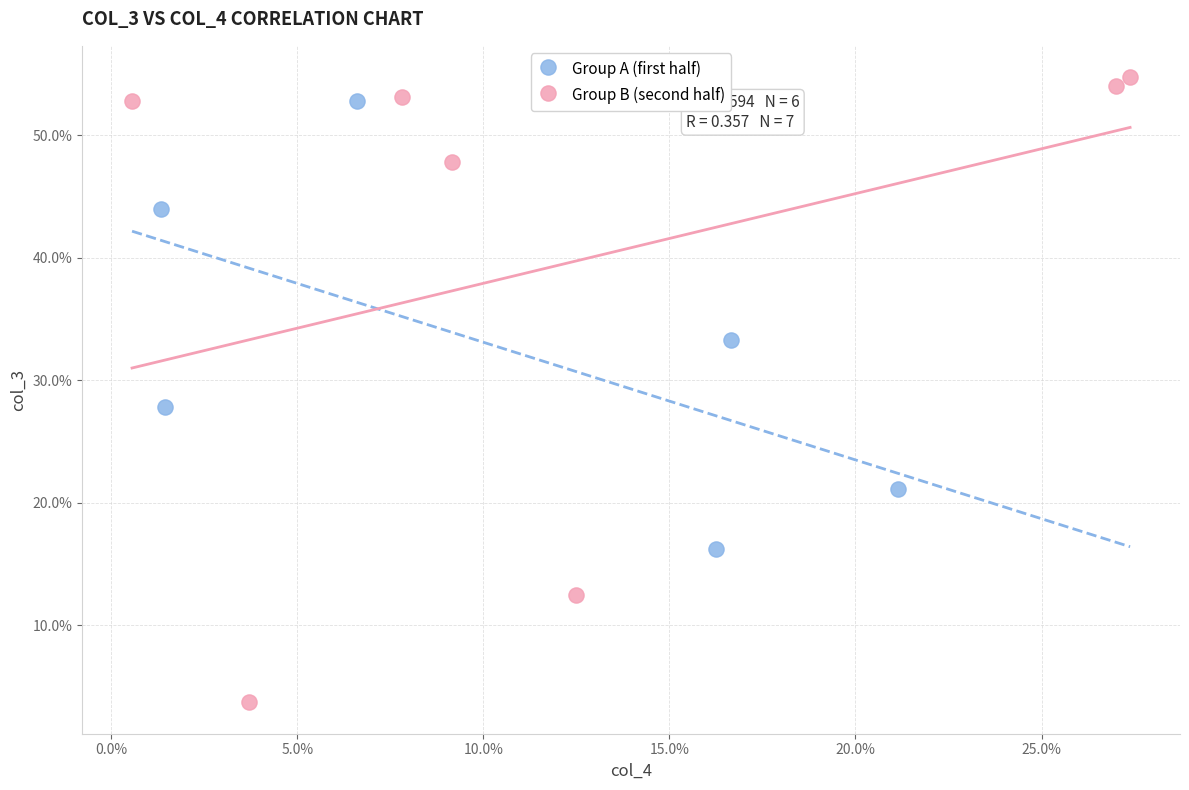

What are all the series names shown in the legend?

Group A (first half), Group B (second half)